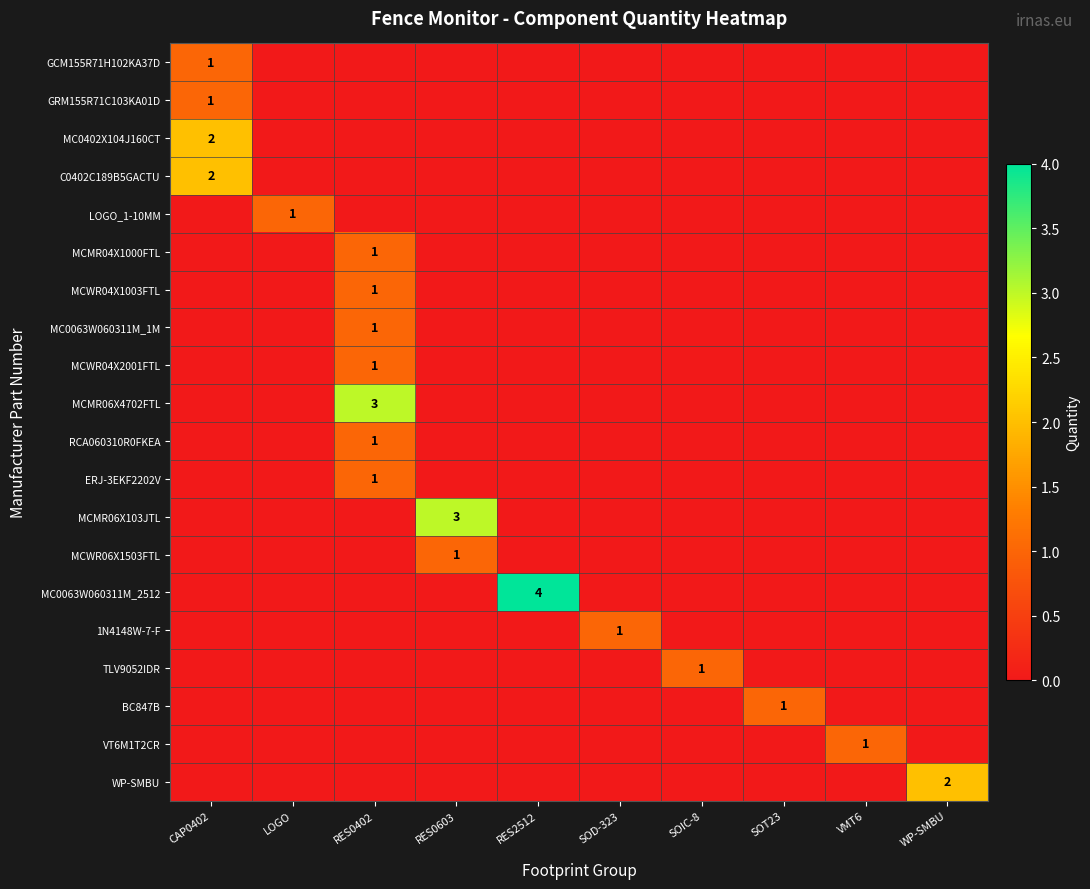

Which series changed the most between VMT6 and WP-SMBU?

WP-SMBU